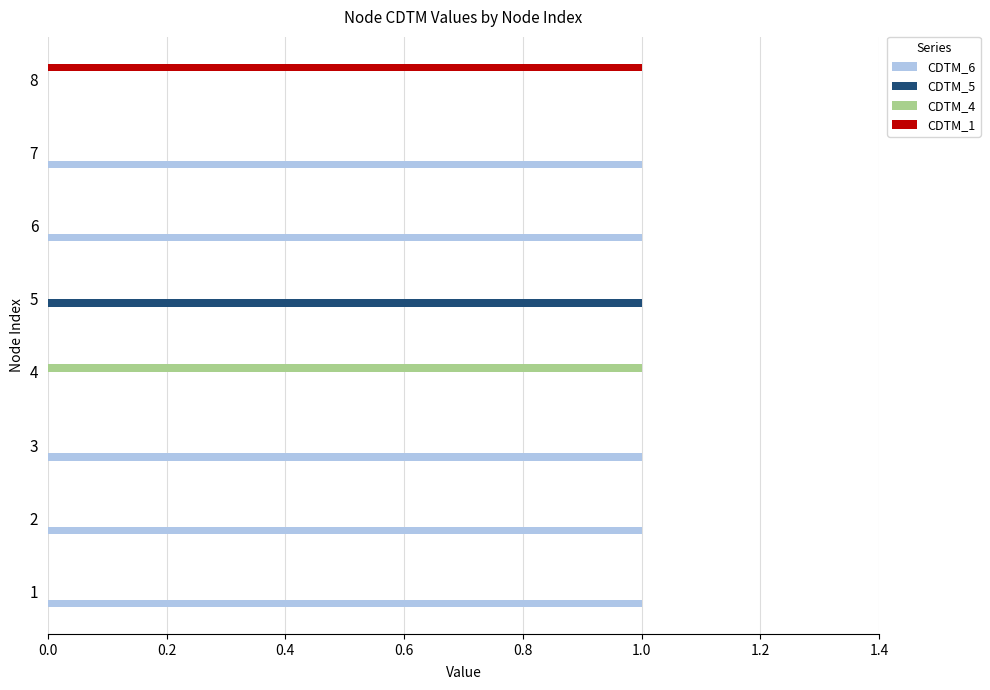

The value of CDTM_6 at 1 is 0. True or false?

False